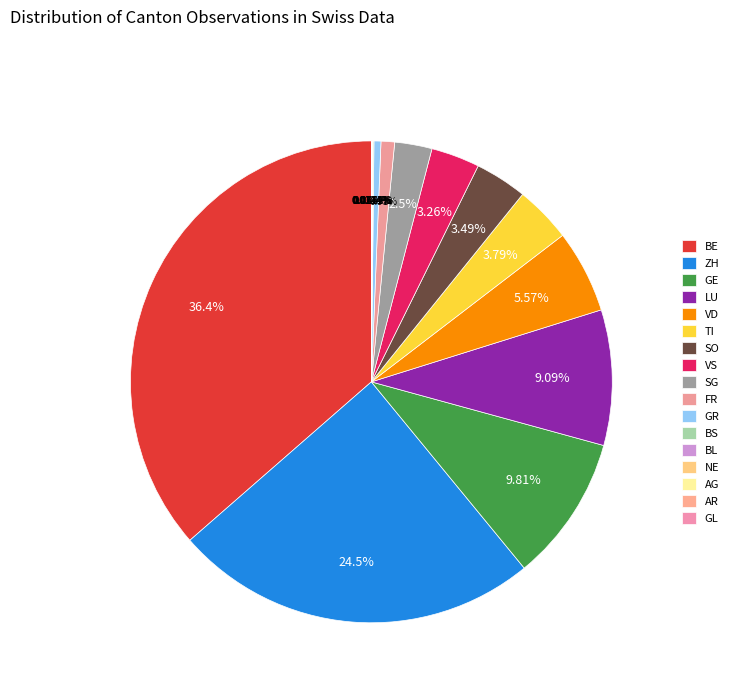

Does SG represent more than half of the total?

No